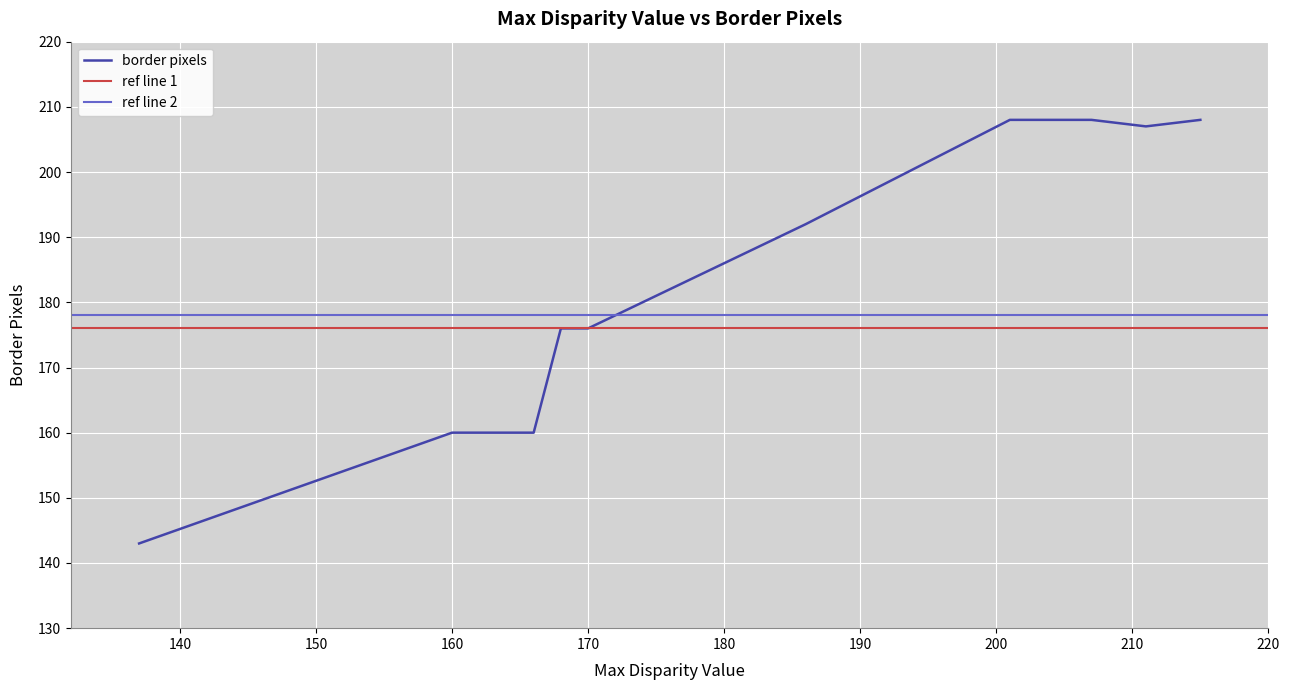

The value at Rocks1 is 98. True or false?

False